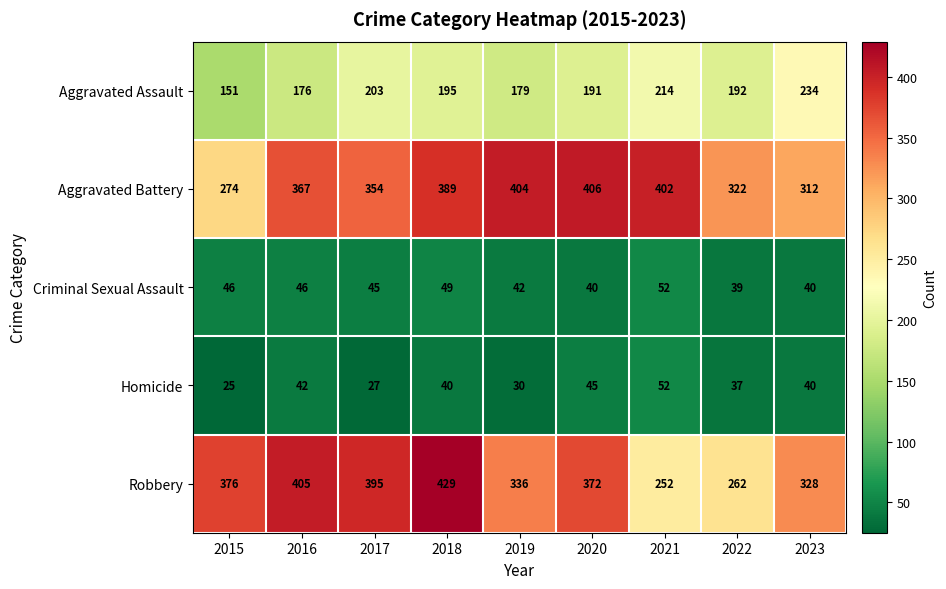

What is the difference between the second highest and minimum values in the Aggravated Assault series?

63